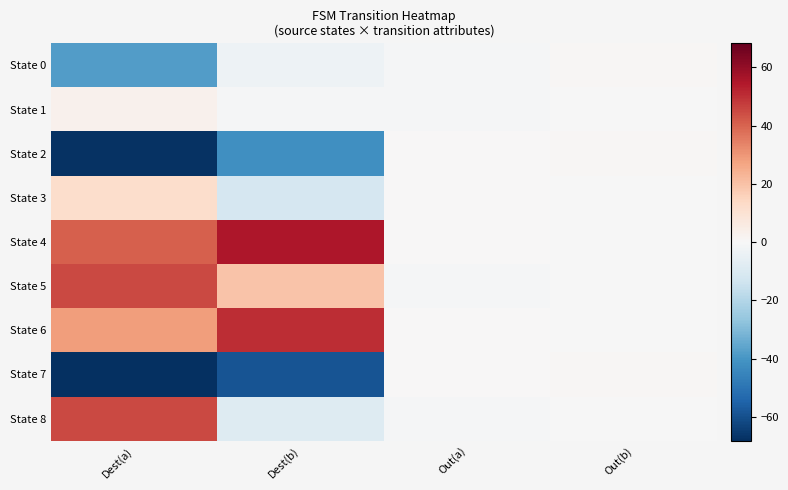

Which series has the largest total across all categories?

State 4